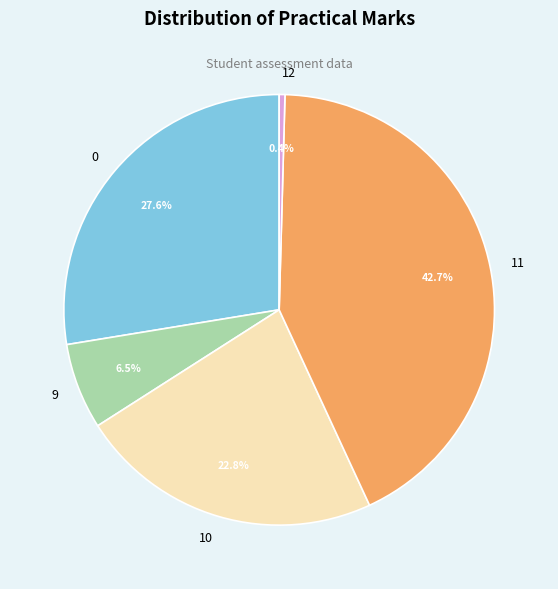

To the nearest percent, what percentage of the pie is 10?

23%